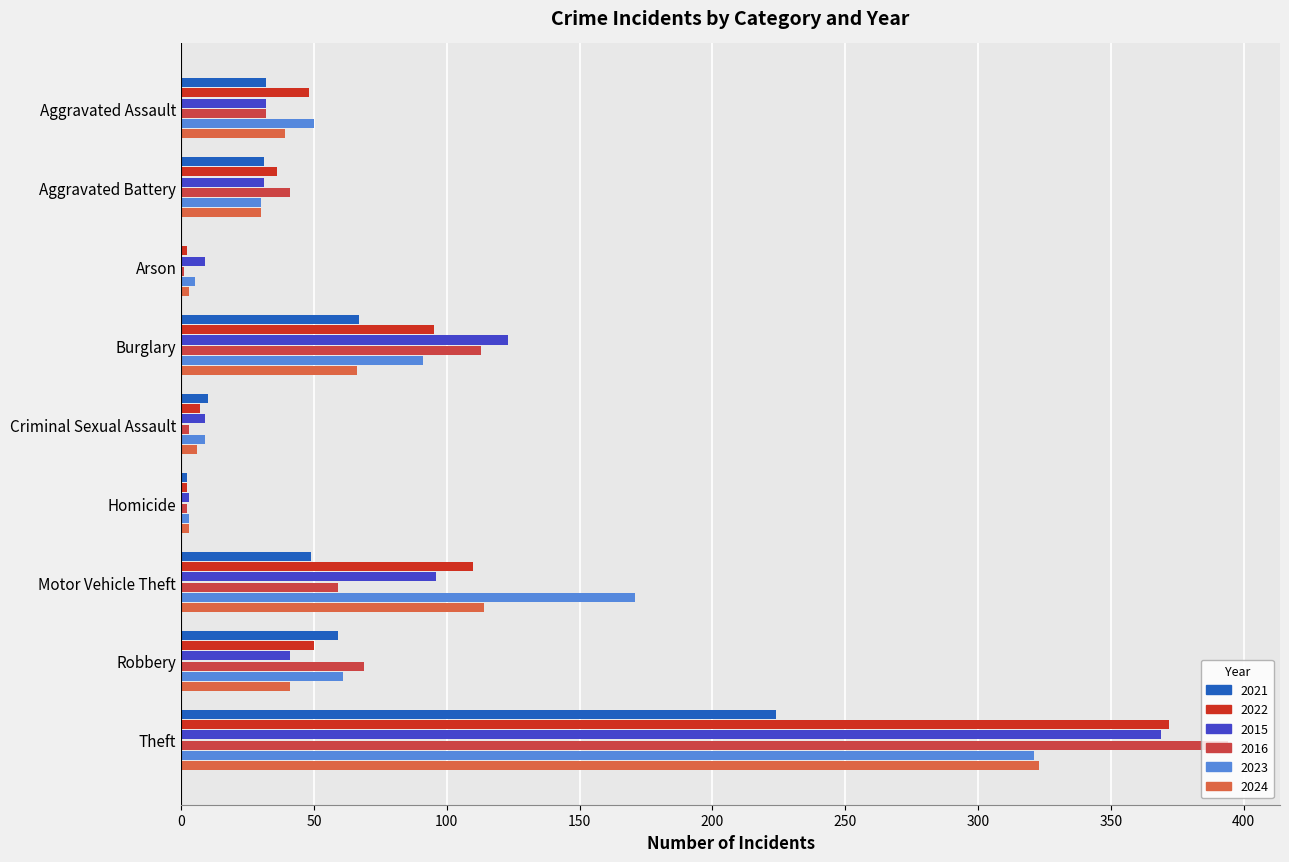

Count the number of data series in this chart.

6